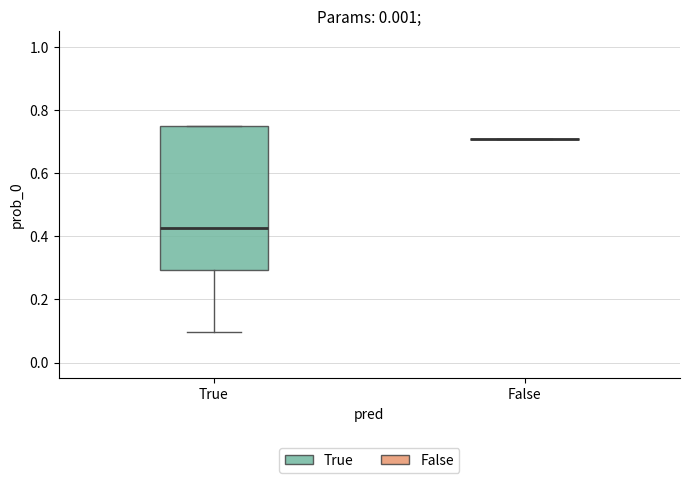

Reading left to right, read every box against the y-axis: the position of its median line, the range the box covers, and the ends of its whiskers. The values are not printed on the chart, so give them approximately, as read against the axis.

True: median 0.42, box 0.30 to 0.76, whiskers 0.10 to 0.76
False: box collapsed to a line at 0.70, whiskers 0.70 to 0.70